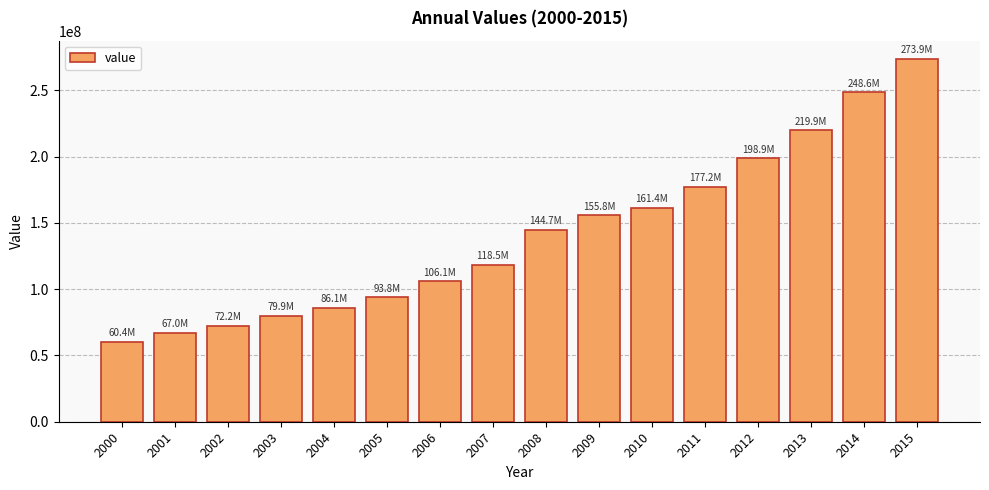

Reading left to right, extract all data points from this chart.

60444323.5	66980595.1	72236198.0	79877172.8	86064265.5	93784387.3	106052129.2	118450799.6	144701395.2	155771760.8	161434483.1	177241131.2	198948055.4	219933056.9	248550905.0	273889218.8